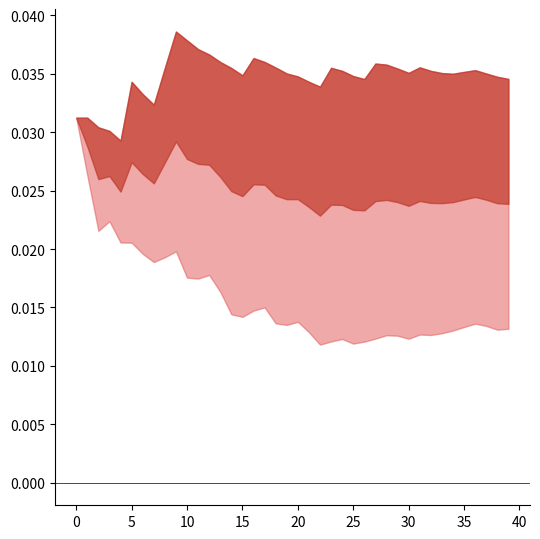

Where is the first local maximum for mean?

3